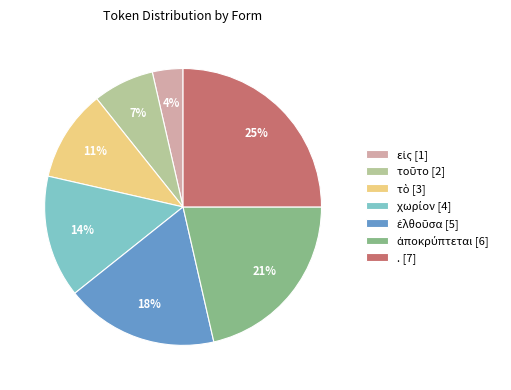

Is there a majority slice in this chart?

No